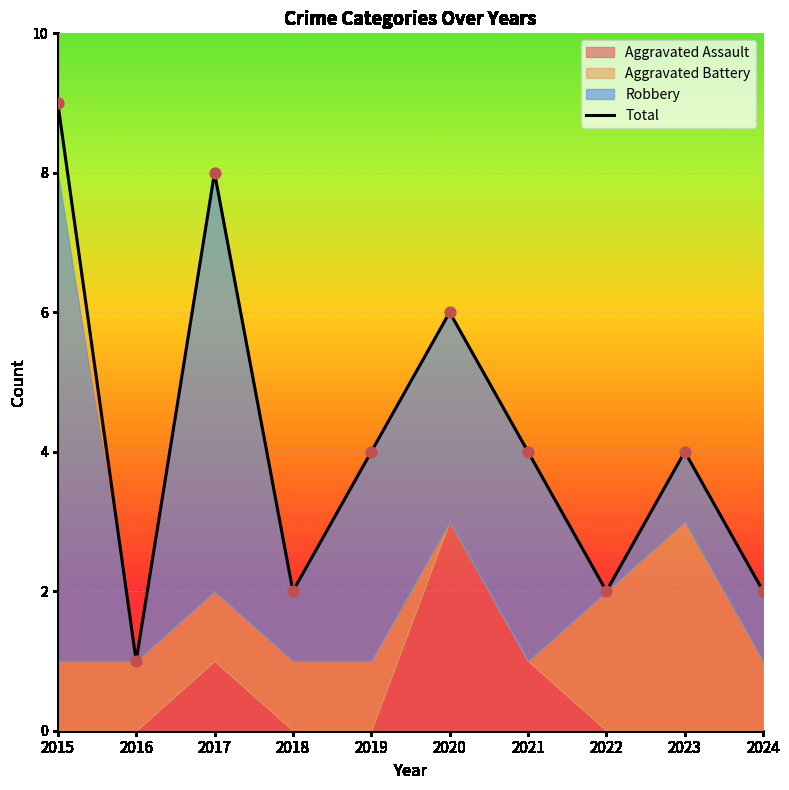

What is the change in value from 2015 to 2021?

-5